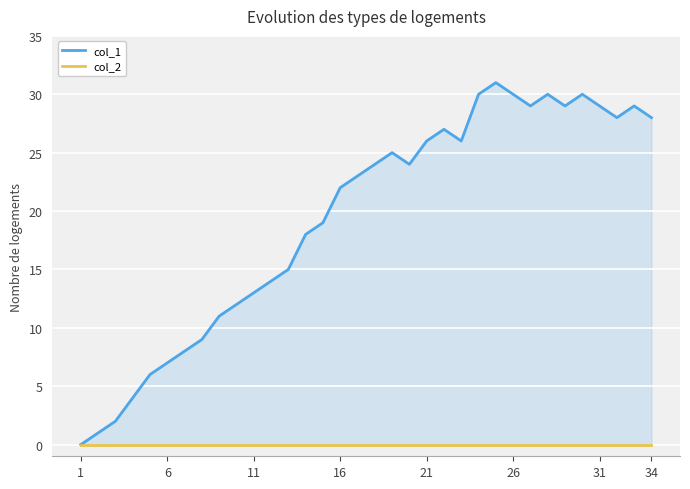

Rank the series by their average value, from highest to lowest.

col_1, col_2